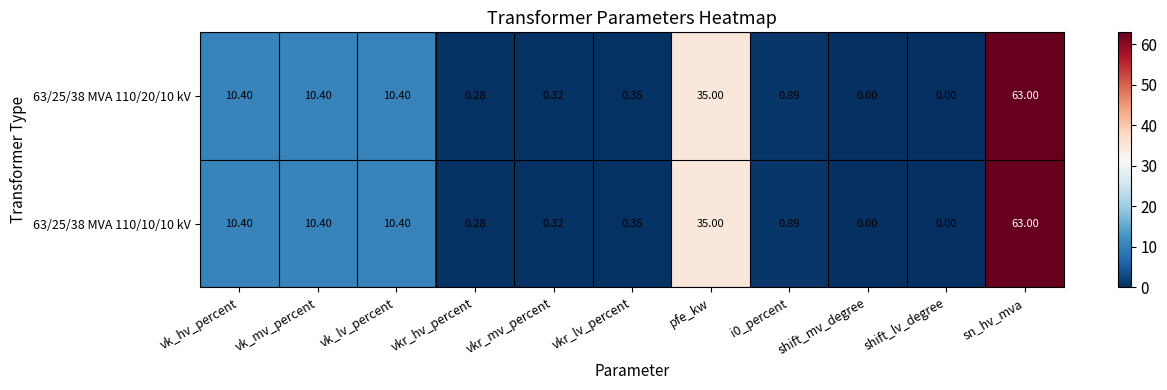

At which category is the sum across all series the highest?

sn_hv_mva